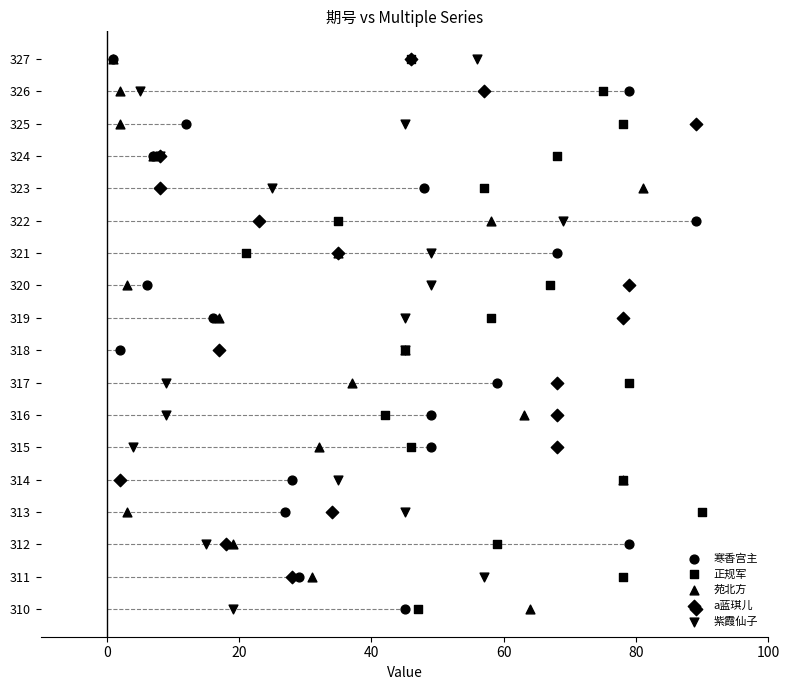

What are all the series names shown in the legend?

寒香宫主, 正规军, 苑北方, a蓝琪儿, 紫霞仙子